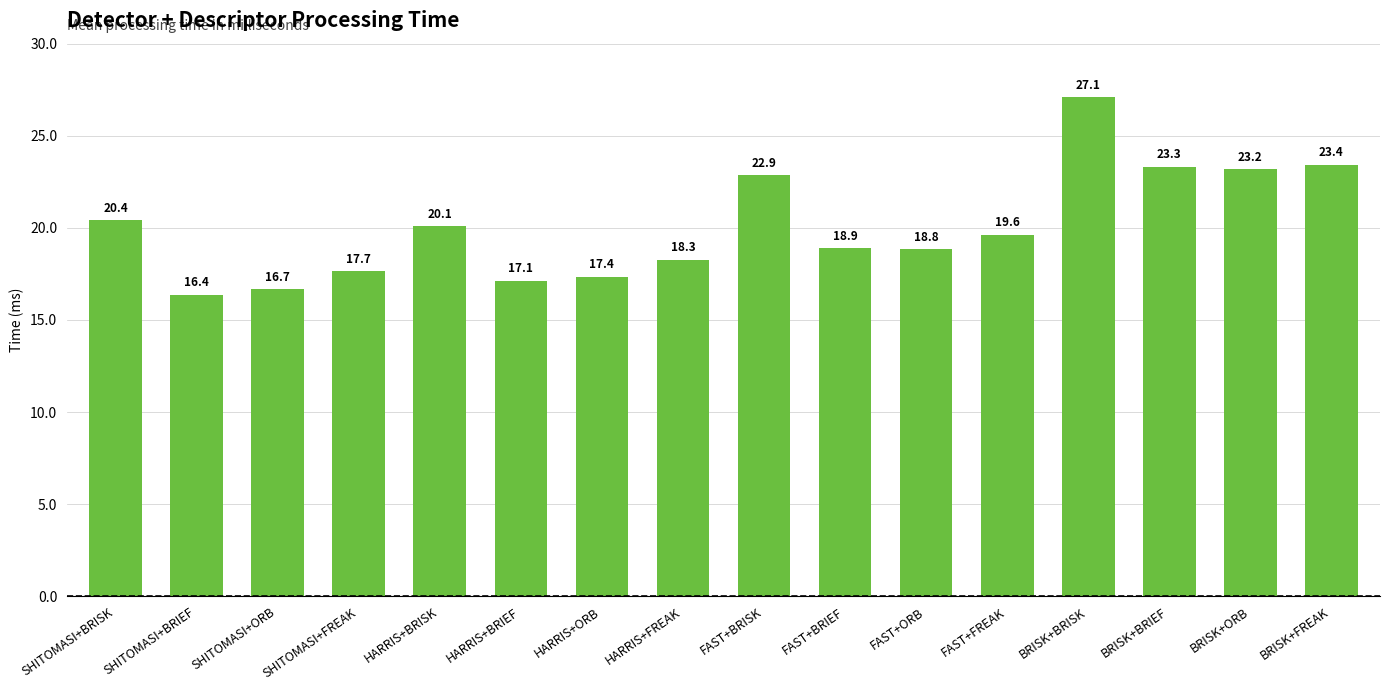

What is the sum of the values at FAST+BRIEF and FAST+FREAK?

38.5